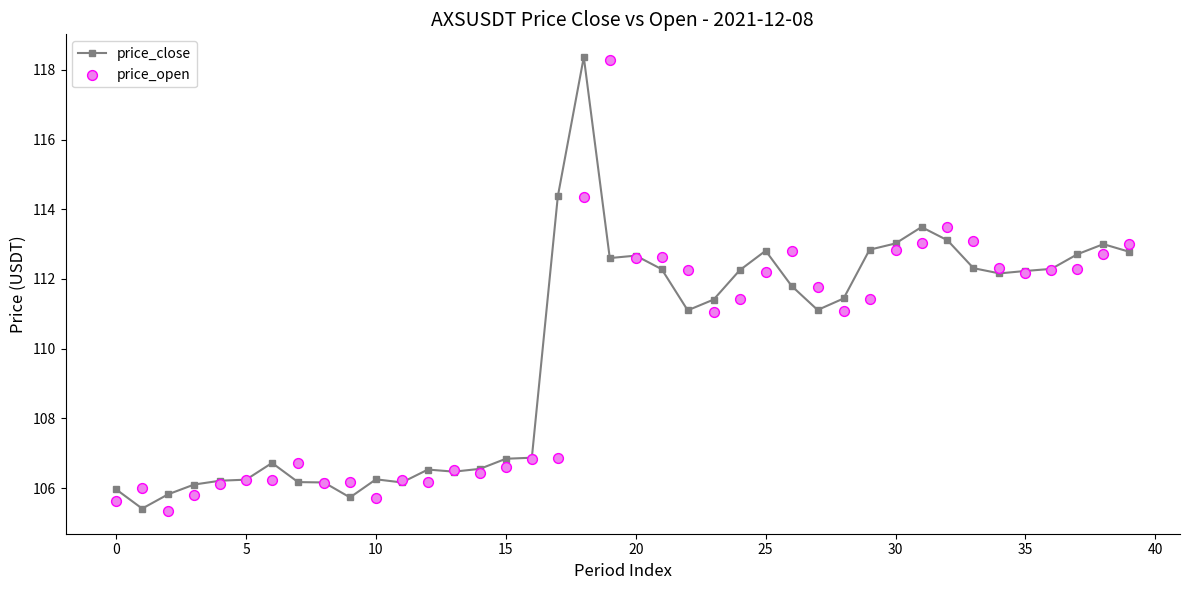

Which series reaches the maximum Y coordinate?

price_close